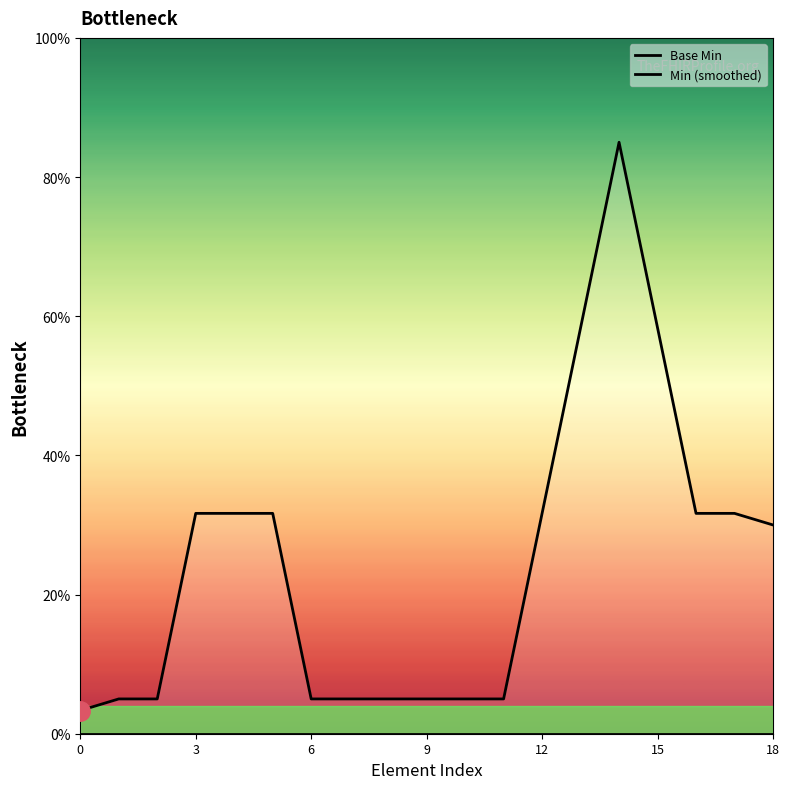

What is the label of the 14th point from the left?

13